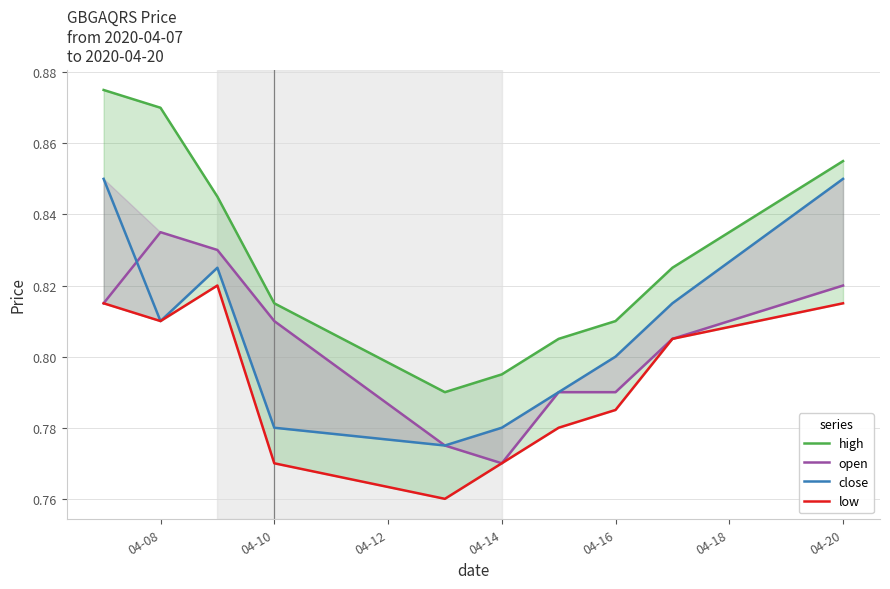

How many data points does each series have?

10